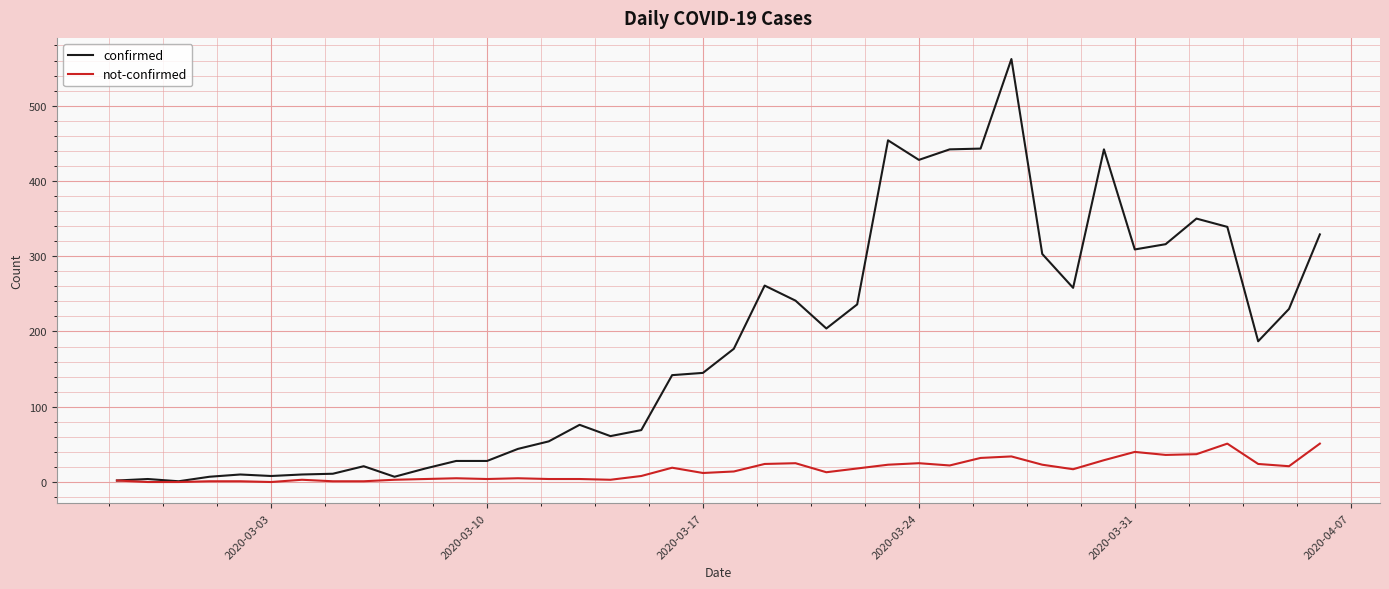

Rank the series by their average value, from highest to lowest.

confirmed, not-confirmed